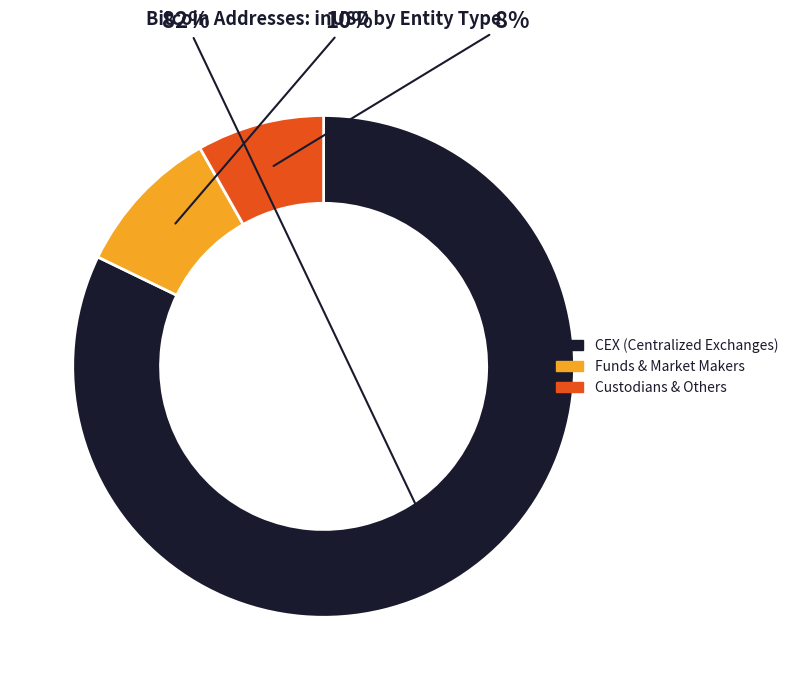

Rank the categories by value from highest to lowest.

CEX (Centralized Exchanges), Funds & Market Makers, Custodians & Others